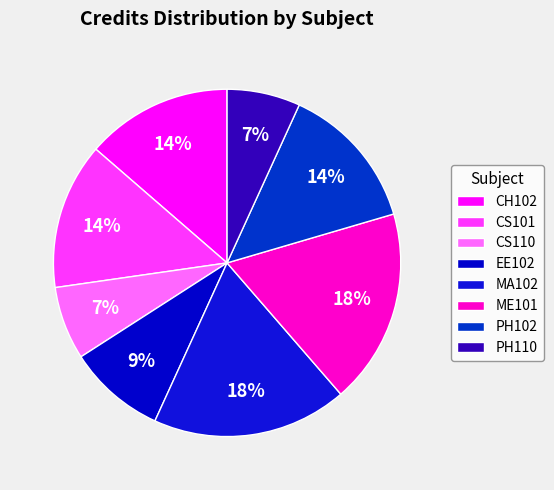

What is the ratio of the value at EE102 to the value at PH102?

0.7